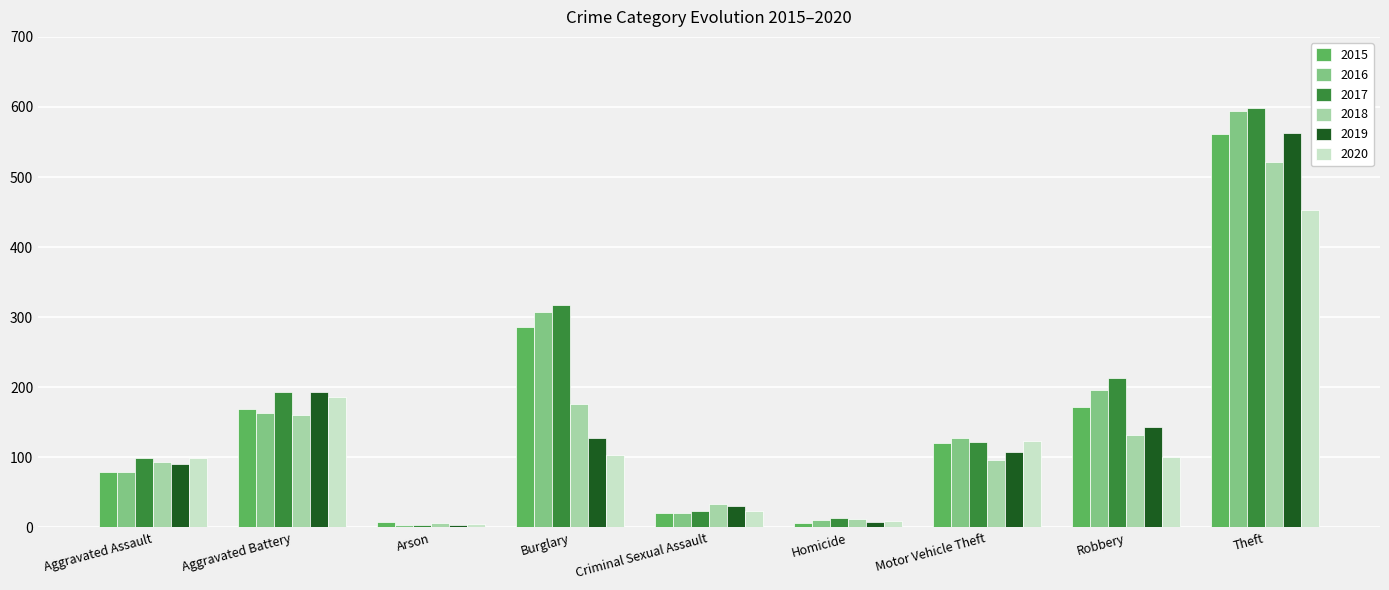

What is the value of the 2016 bar at the 5th from the left?

20